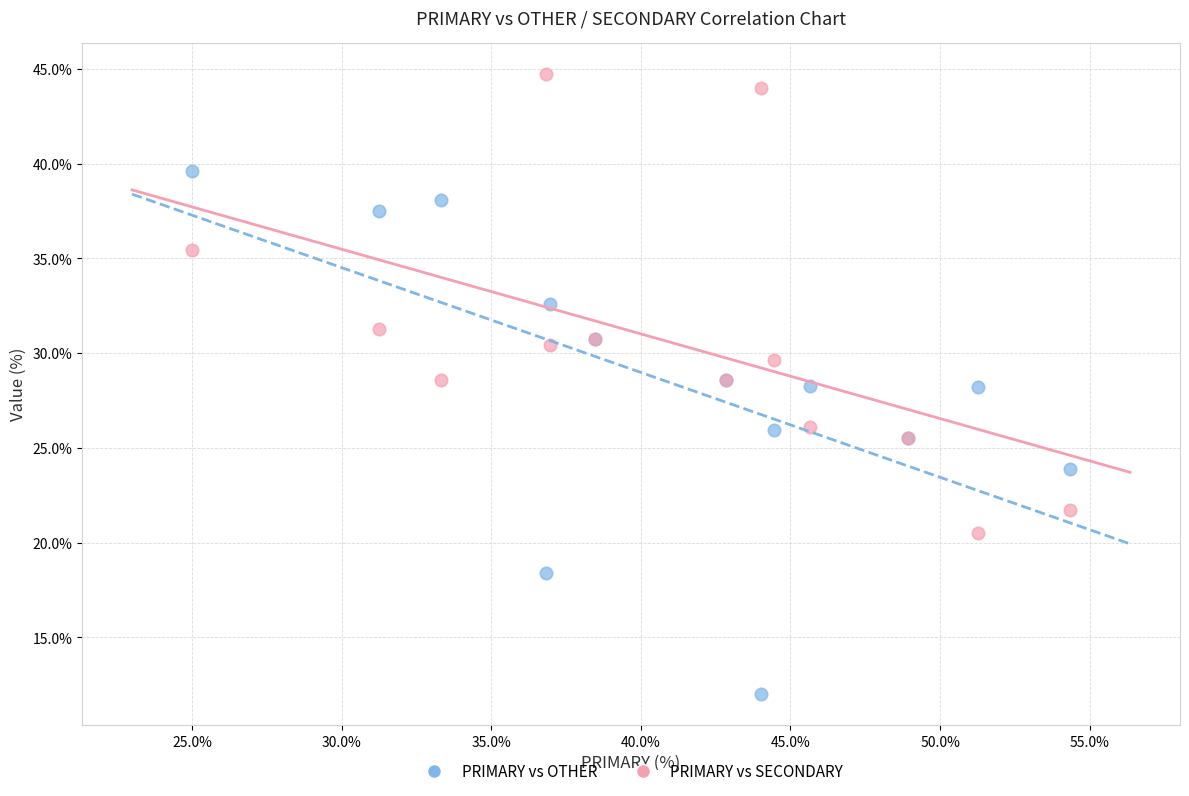

Which series reaches the maximum Y coordinate?

PRIMARY vs SECONDARY